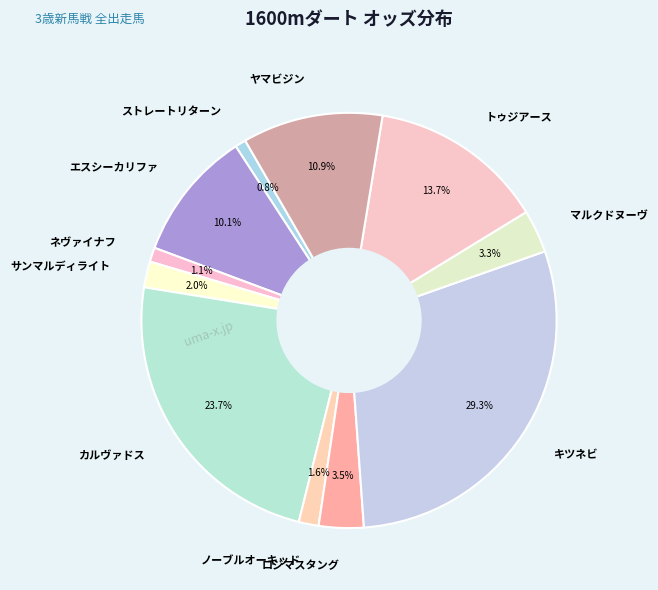

To the nearest percent, what is the difference between the largest and smallest slice percentages?

28%